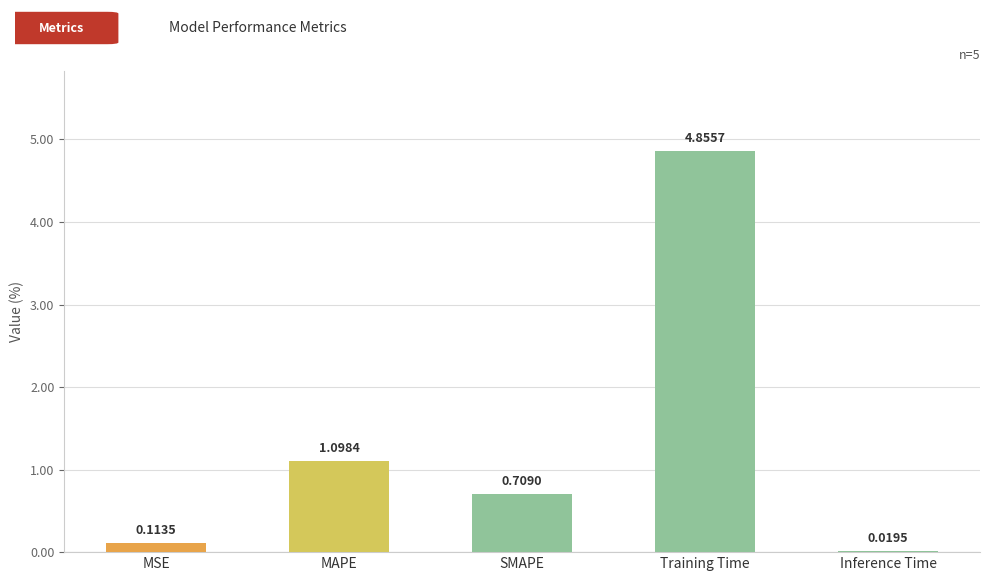

List the labels in order of value, largest first.

Training Time, MAPE, SMAPE, MSE, Inference Time